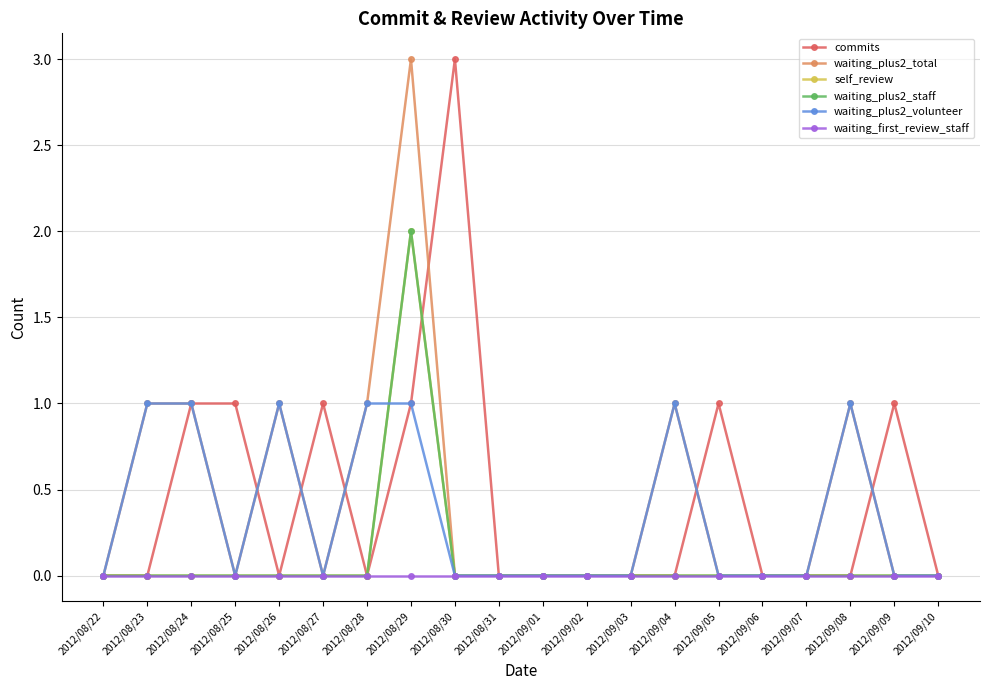

True or false: waiting_plus2_total has more than 2 interior local peaks.

True